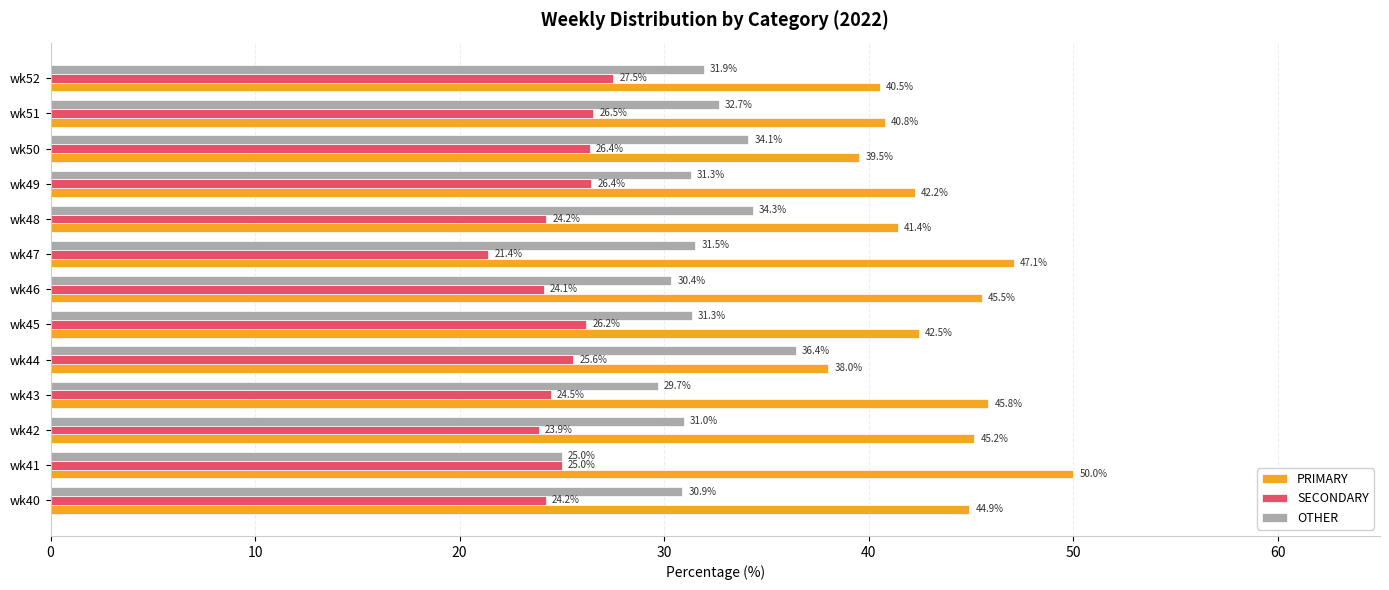

List the labels in order of PRIMARY value, smallest first.

wk44, wk50, wk52, wk51, wk48, wk49, wk45, wk40, wk42, wk46, wk43, wk47, wk41